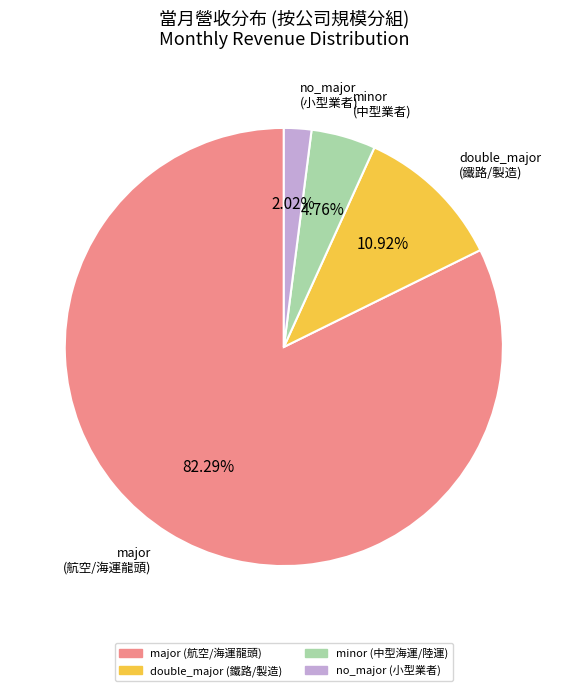

Is there a majority slice in this chart?

Yes